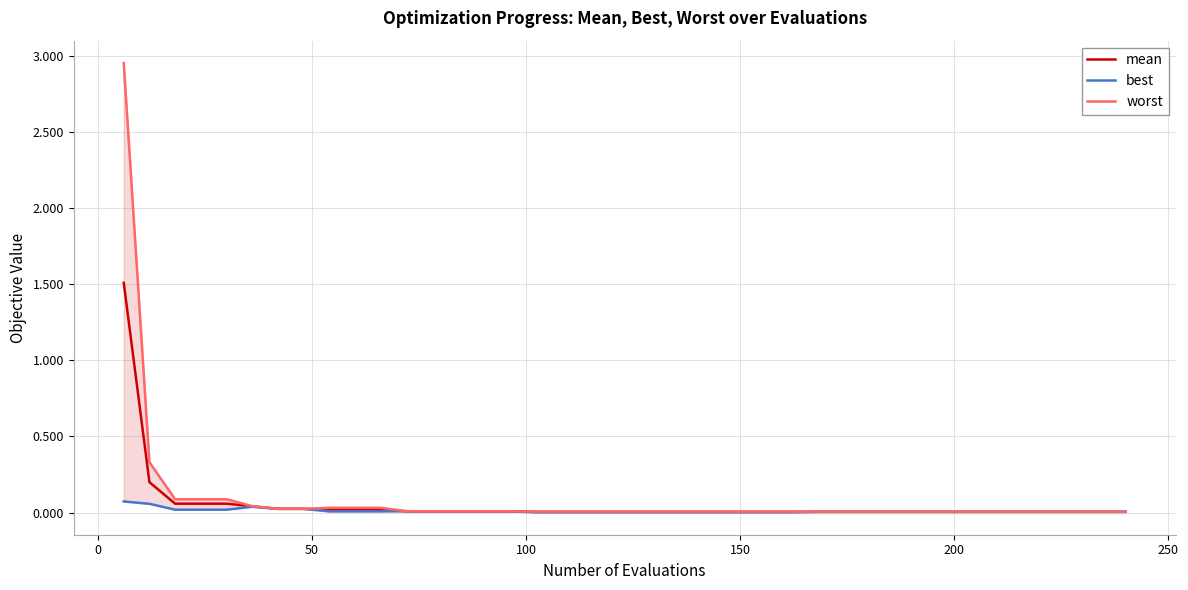

True or false: worst and best cross at least once.

False